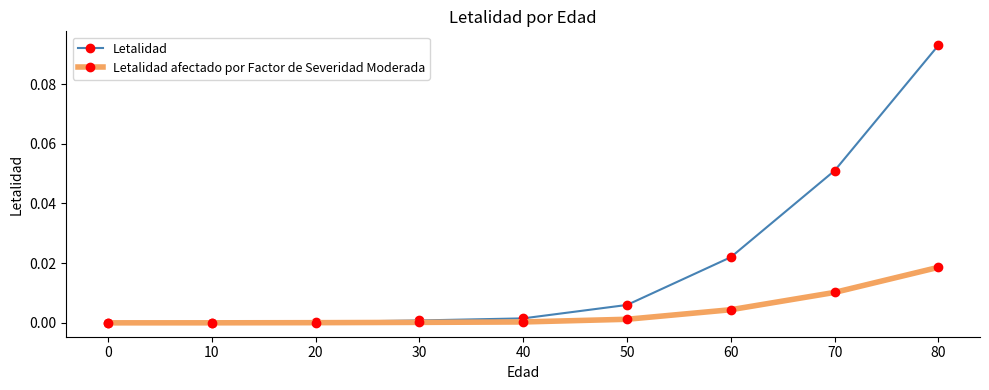

List the series in order of their overall mean, highest first.

Letalidad, Letalidad afectado por Factor de Severidad Moderada